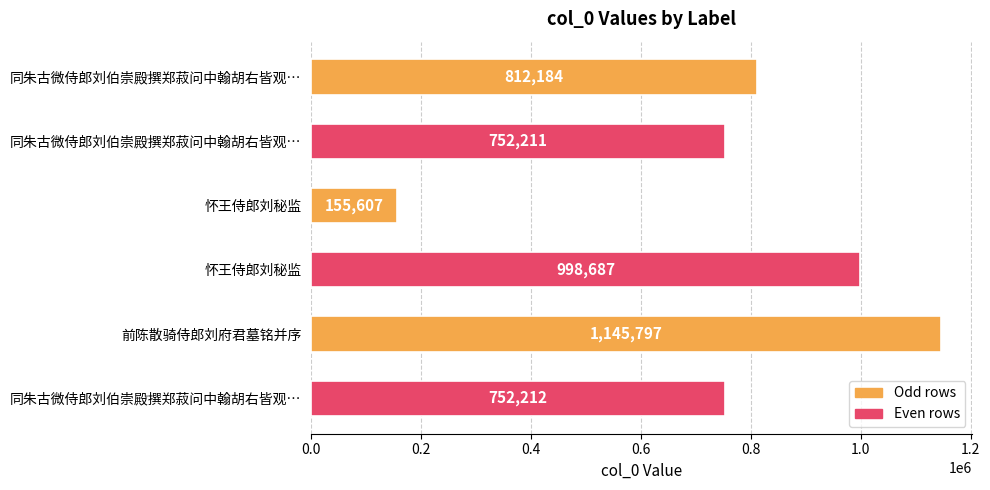

How many series are shown in this chart?

1